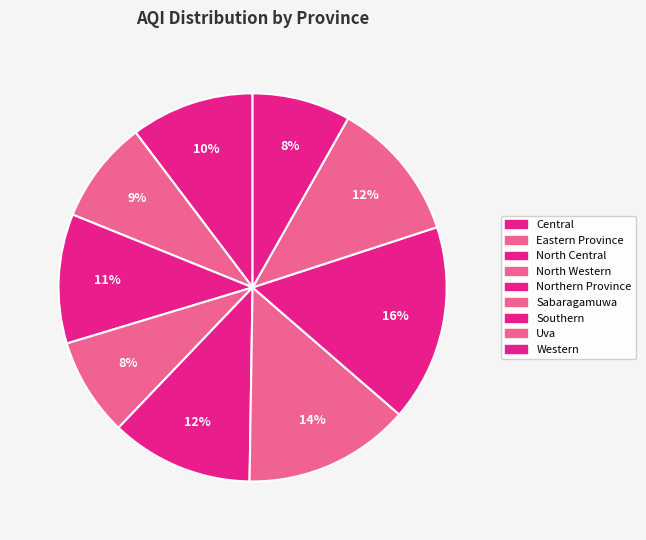

How many segments does this pie chart have?

9